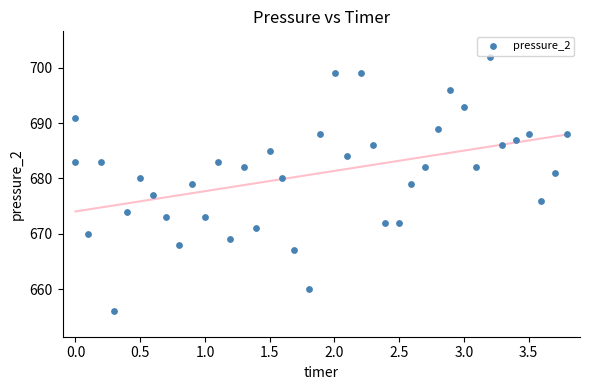

Count the number of points in this scatter plot.

40